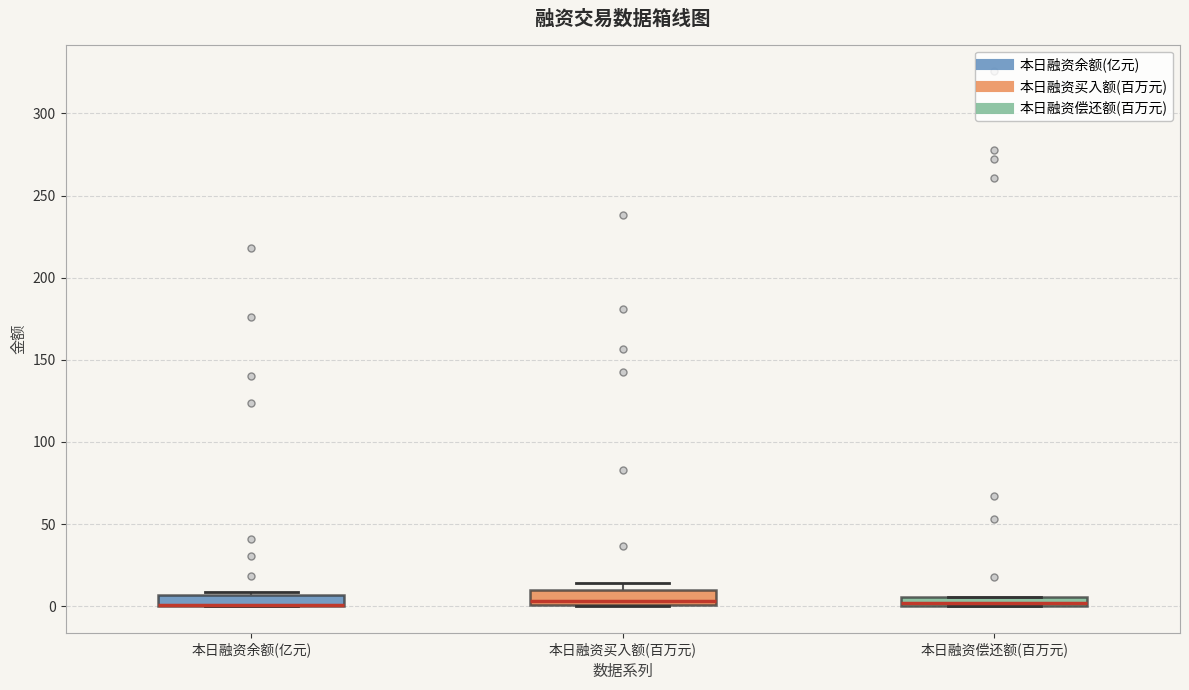

Where is the upper edge of the box for 本日融资余额(亿元) on the y-axis? The values are not printed on the chart, so give them approximately, as read against the axis.

5